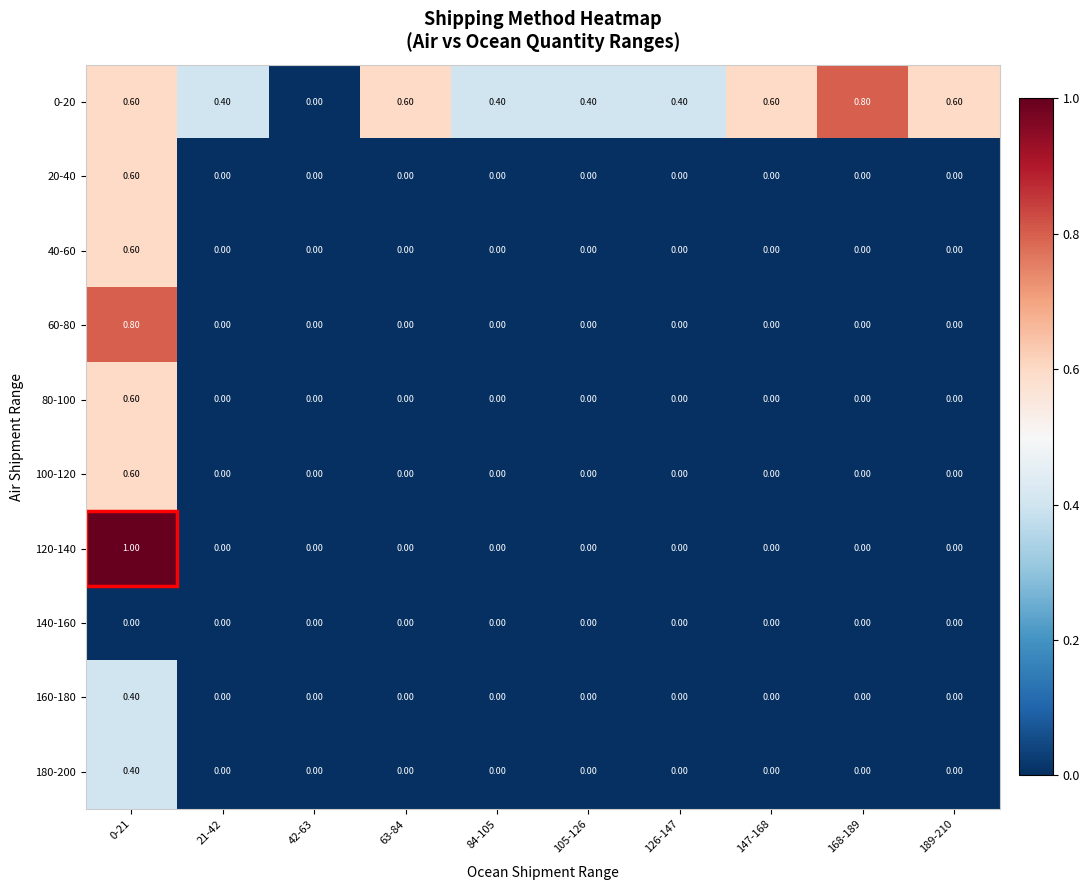

What is the sum of the 0-20 values at 42-63 and 63-84?

0.6